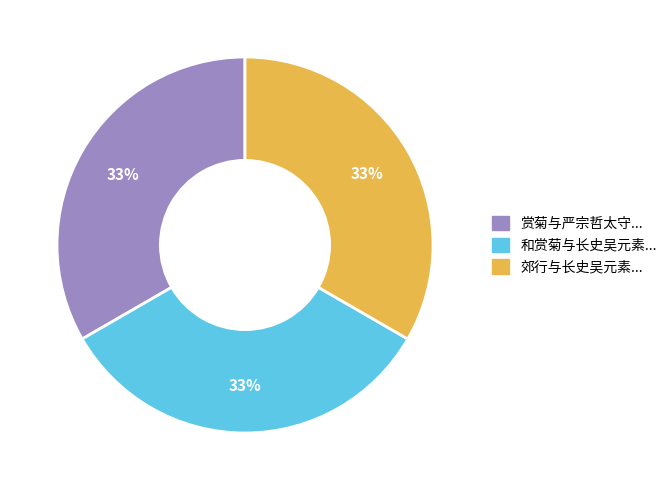

Do 和赏菊与长史吴元素... and 郊行与长史吴元素... together represent more than half of the pie?

Yes